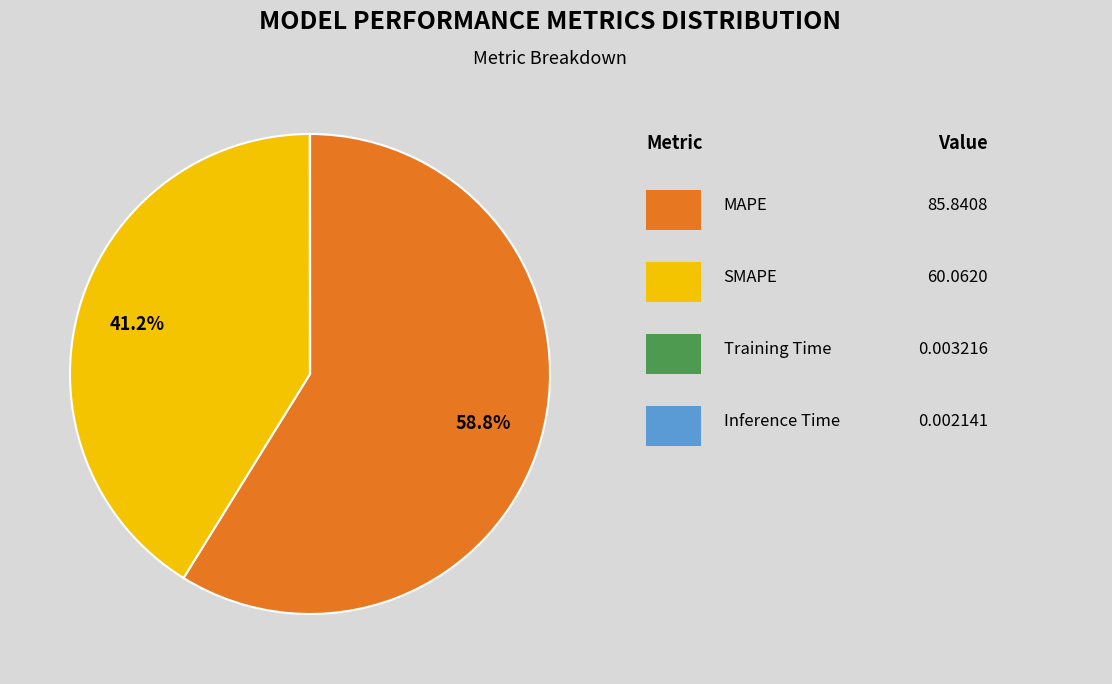

Is there a majority slice in this chart?

Yes